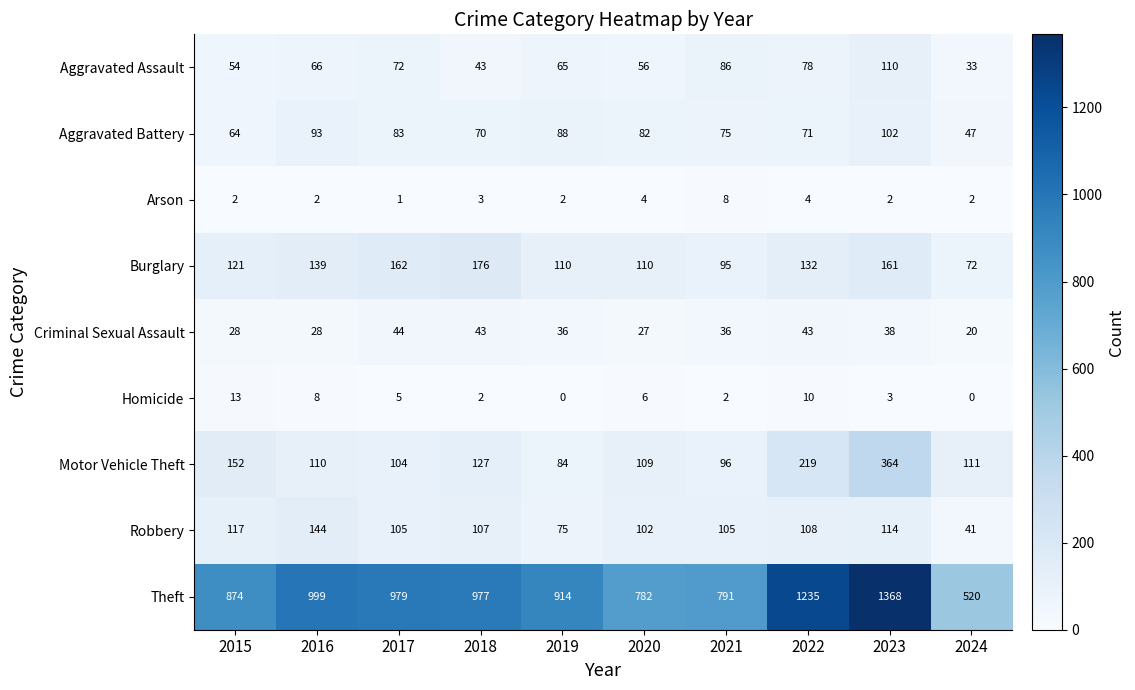

Which category has the highest value across all series?

2023